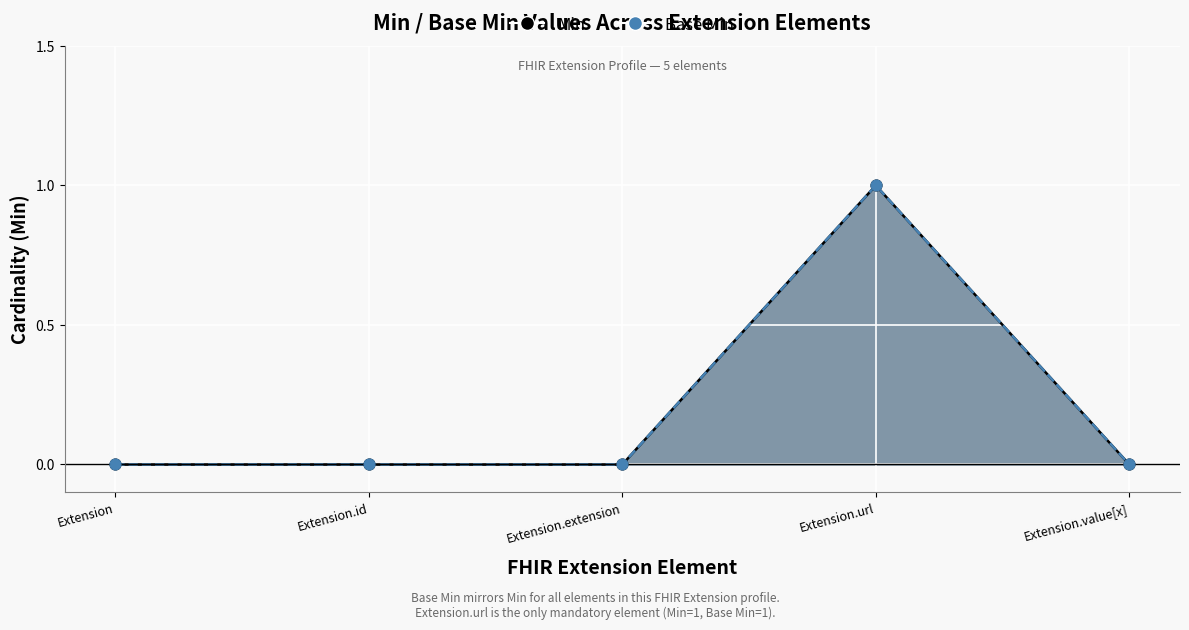

Which series contains the highest Y value?

Min